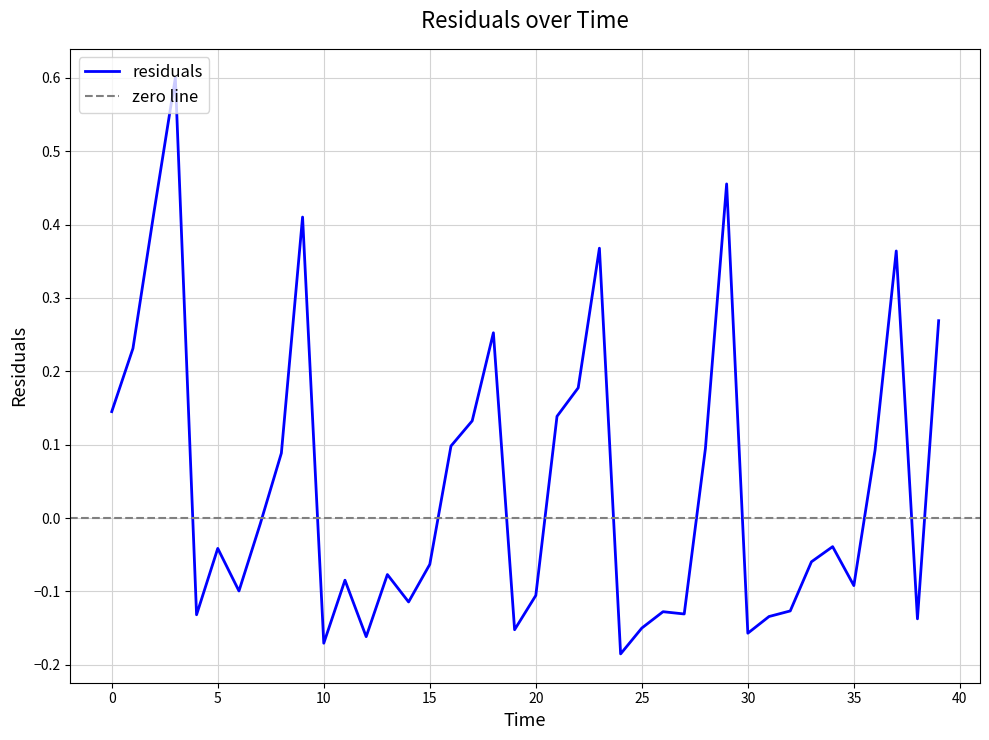

How many series are shown in this chart?

1